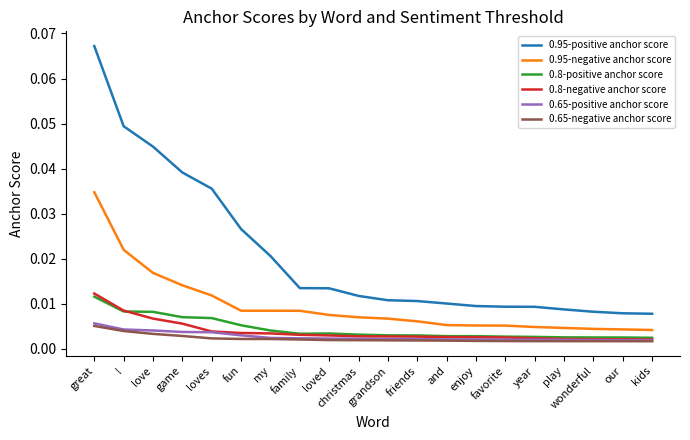

Which series changed the most between fun and family?

0.95-positive anchor score